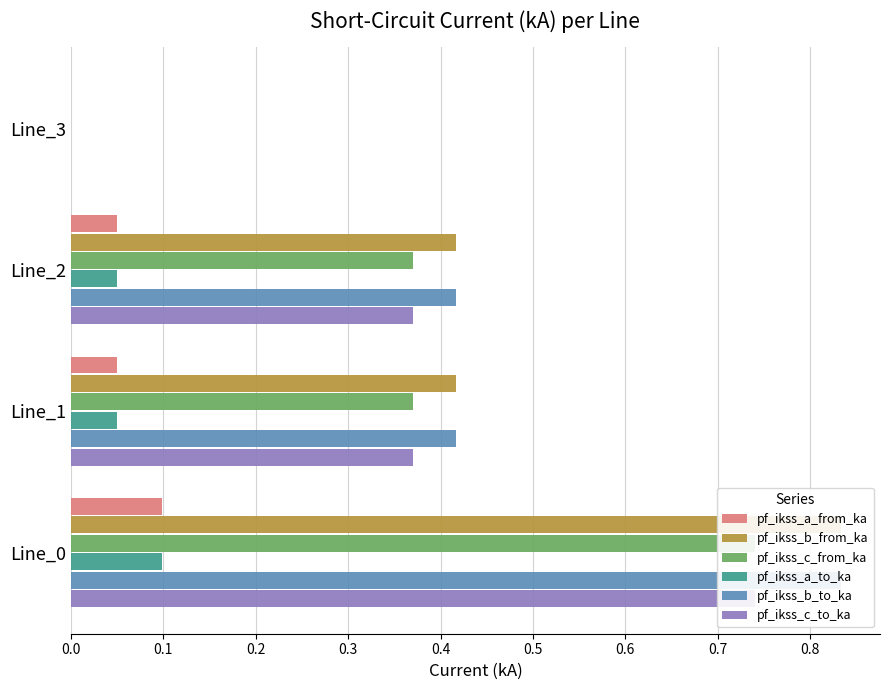

The value of pf_ikss_b_from_ka at Line_0 is 0.8. True or false?

True